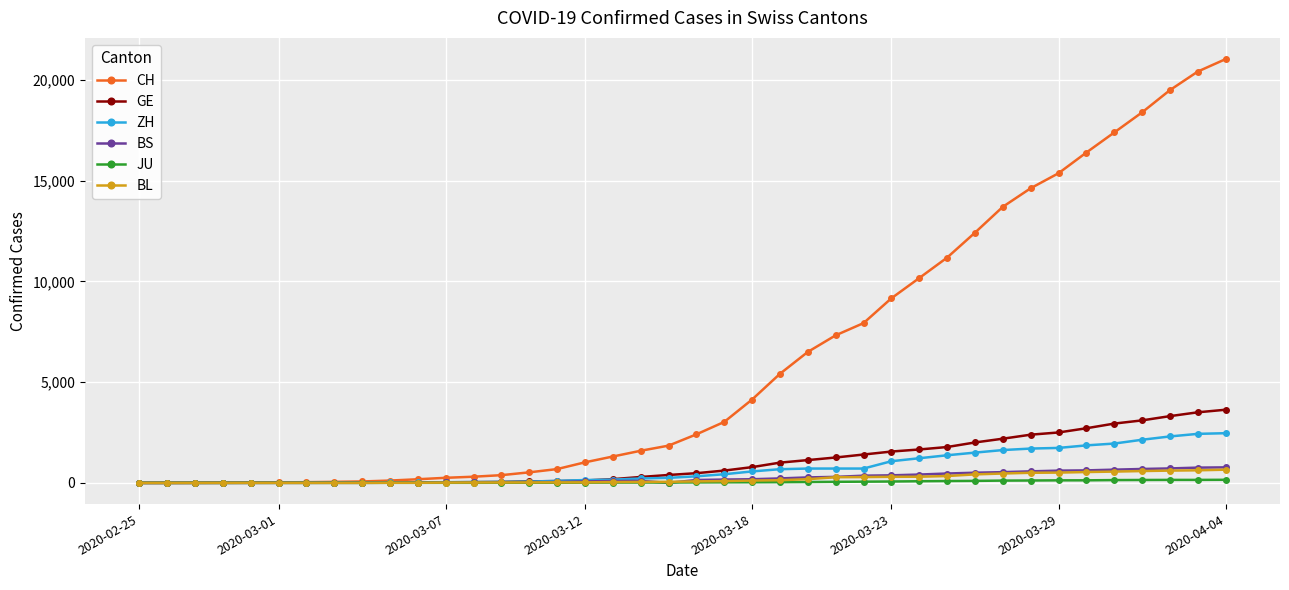

Which series has the largest total across all categories?

CH